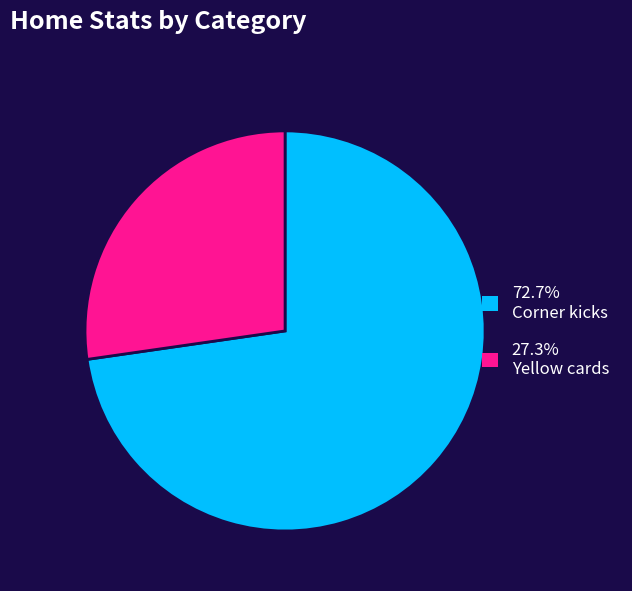

Is there a majority slice in this chart?

Yes